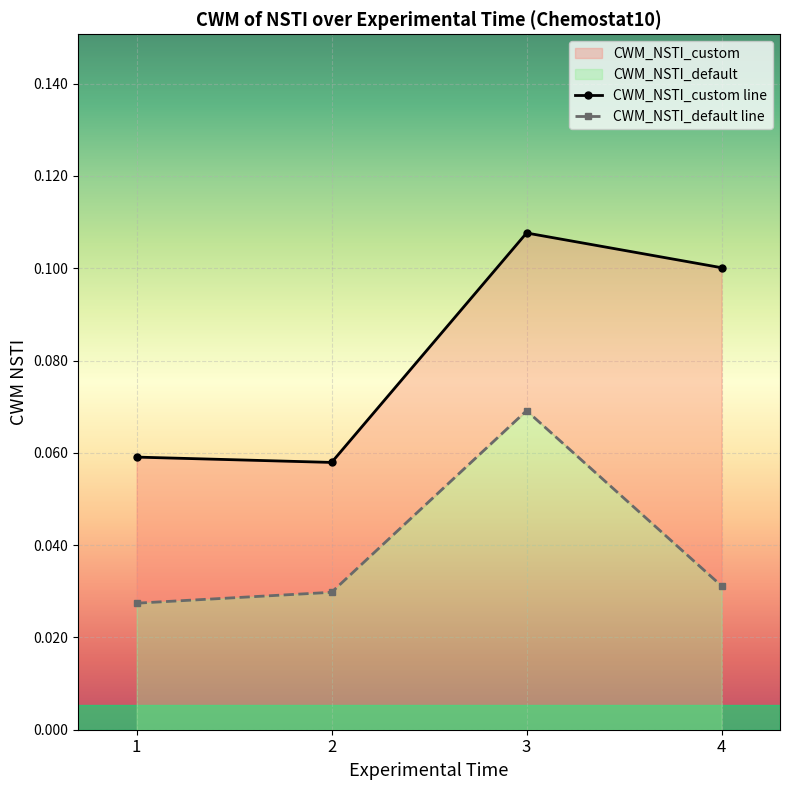

Which series has the largest total across all categories?

CWM_NSTI_custom line